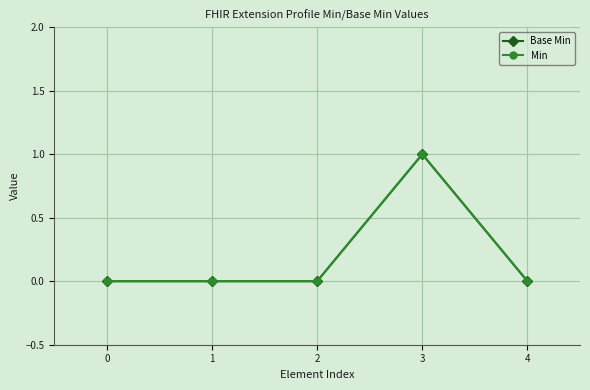

Is this an area chart (filled region under the line)?

No